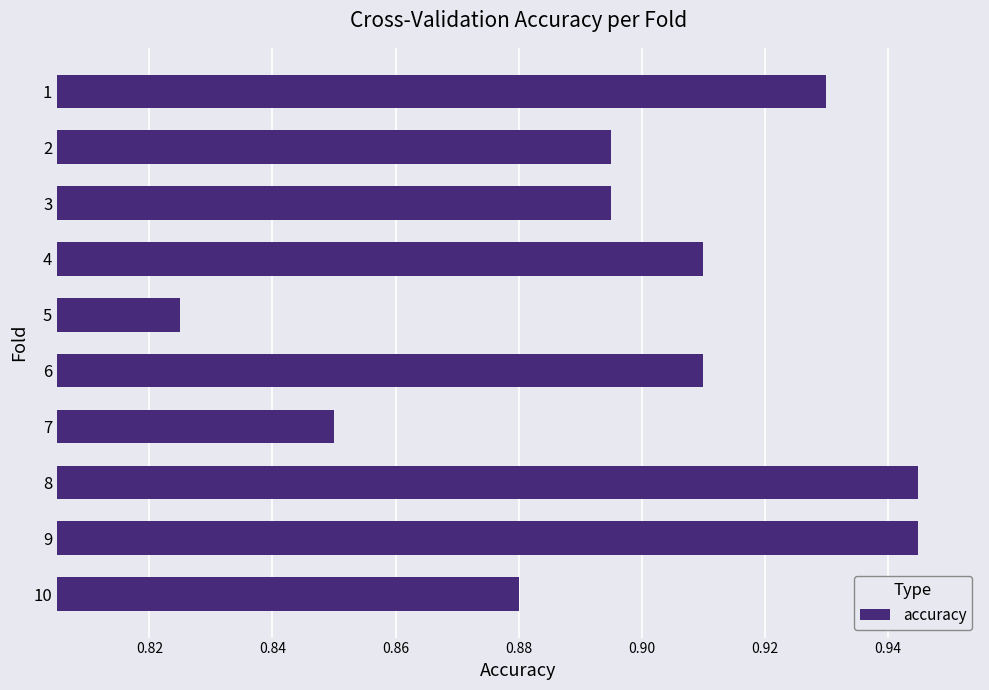

What is the sum of the values at 9 and 8?

1.9